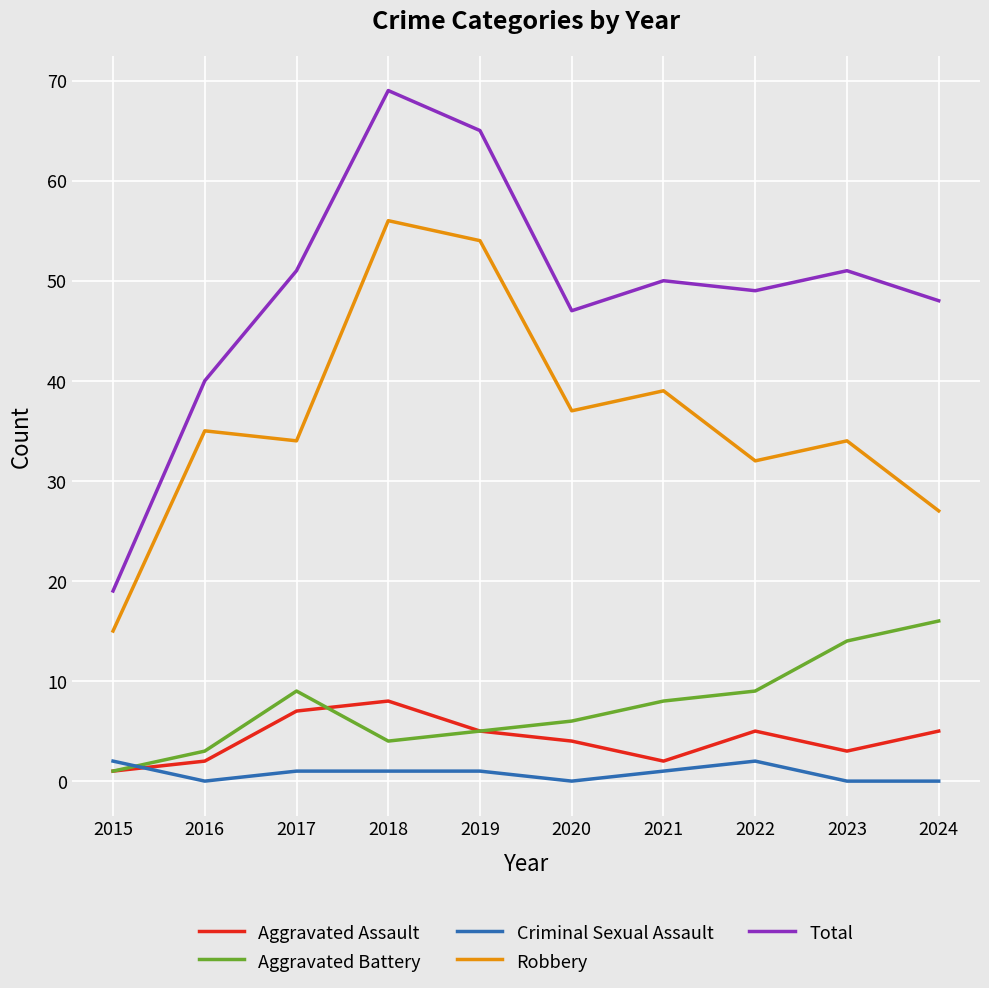

True or false: Robbery and Total cross at least once.

False